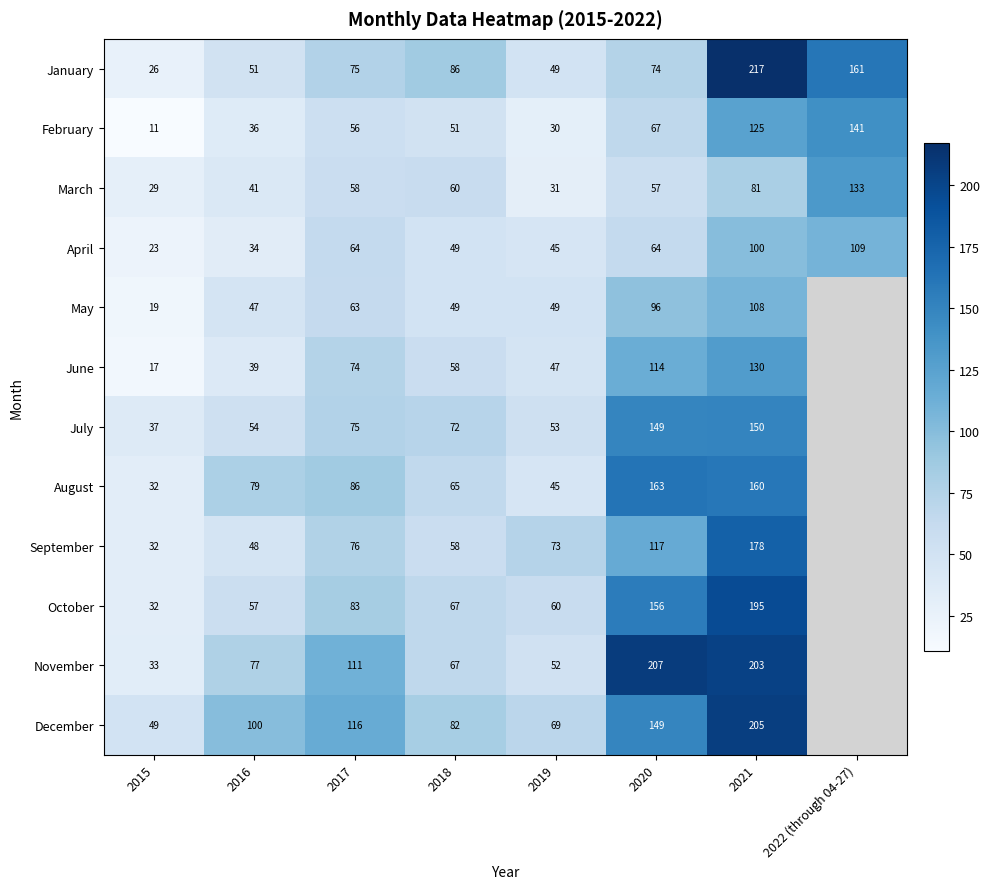

Between 2020 and 2015, which is larger?

2020